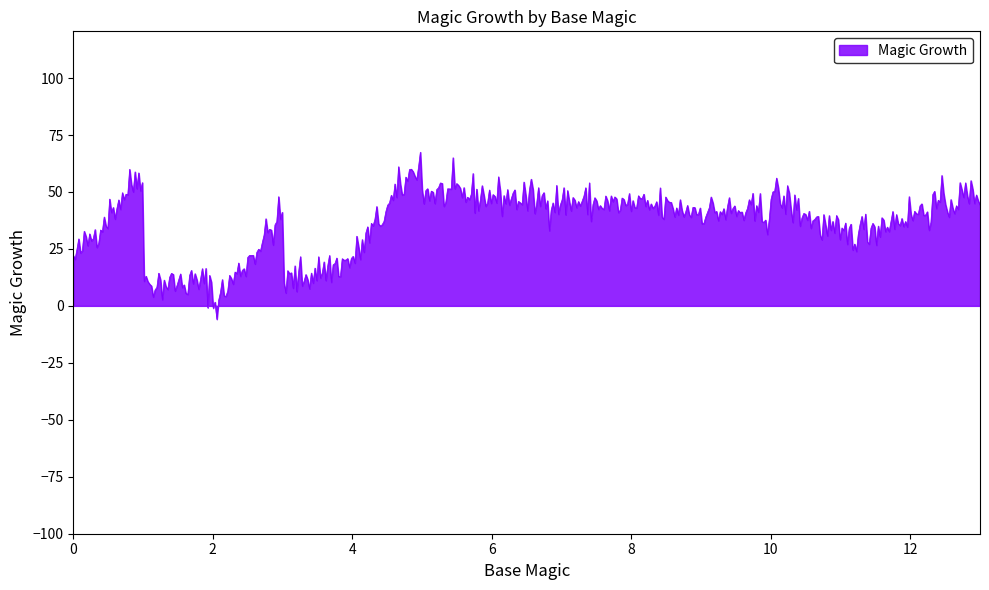

What is the maximum value shown in the chart?

67.5